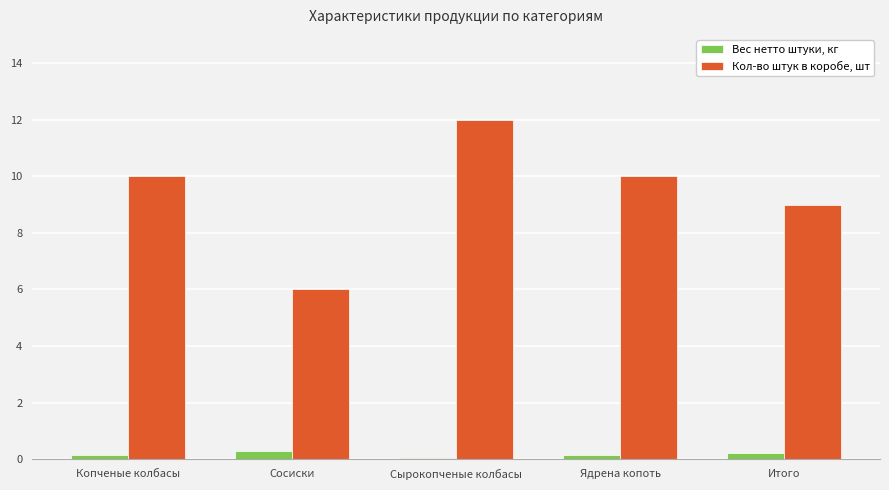

What is the label of the 4th bar from the right?

Сосиски